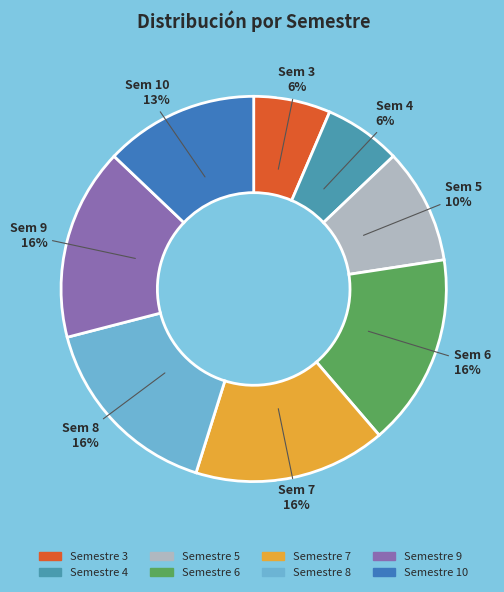

Rank the categories by value from highest to lowest.

6, 7, 8, 9, 10, 5, 3, 4